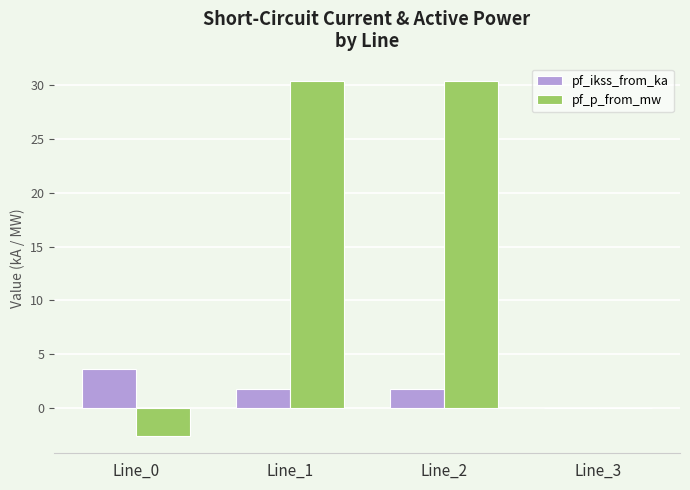

What is the spread (max minus min) of values at Line_2?

28.5